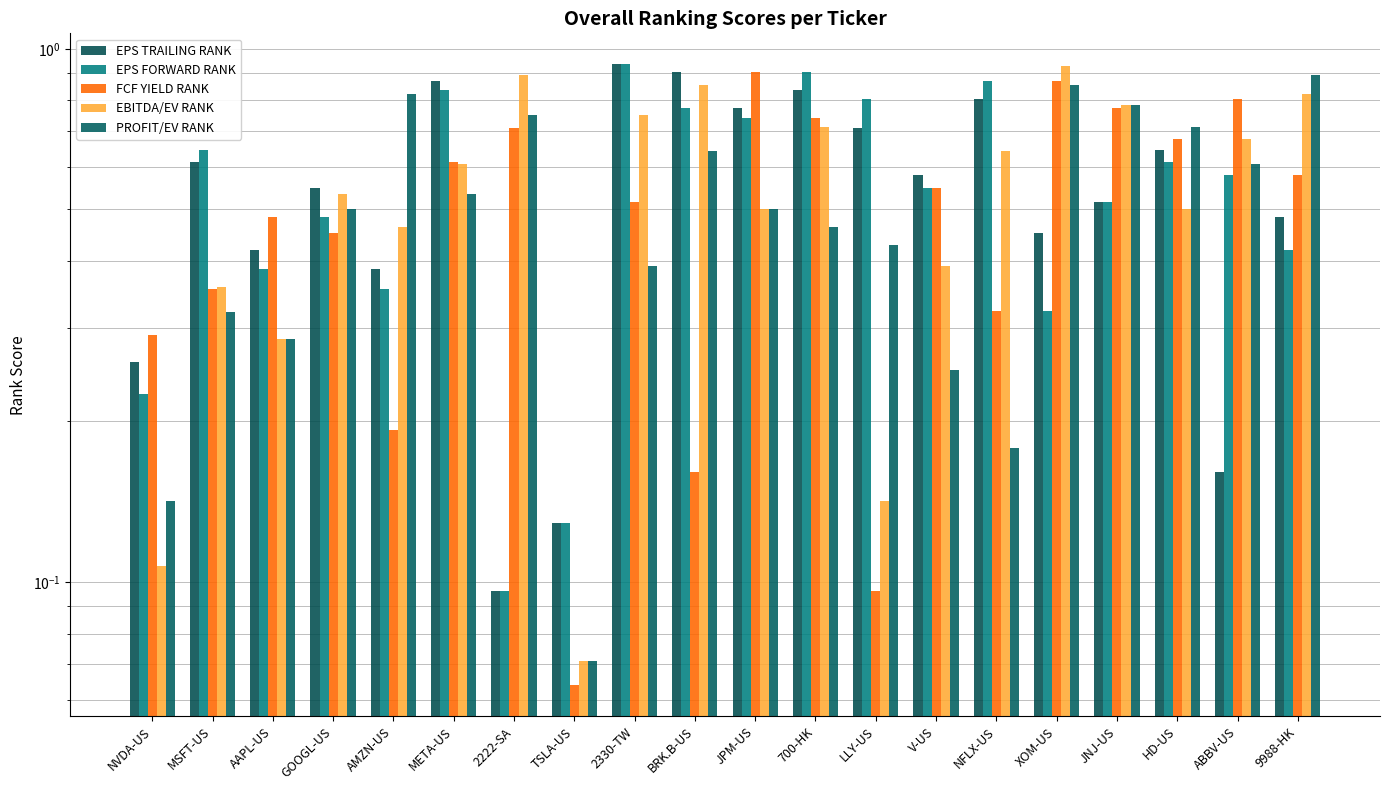

What is the lowest value of the EBITDA/EV RANK series?

0.1